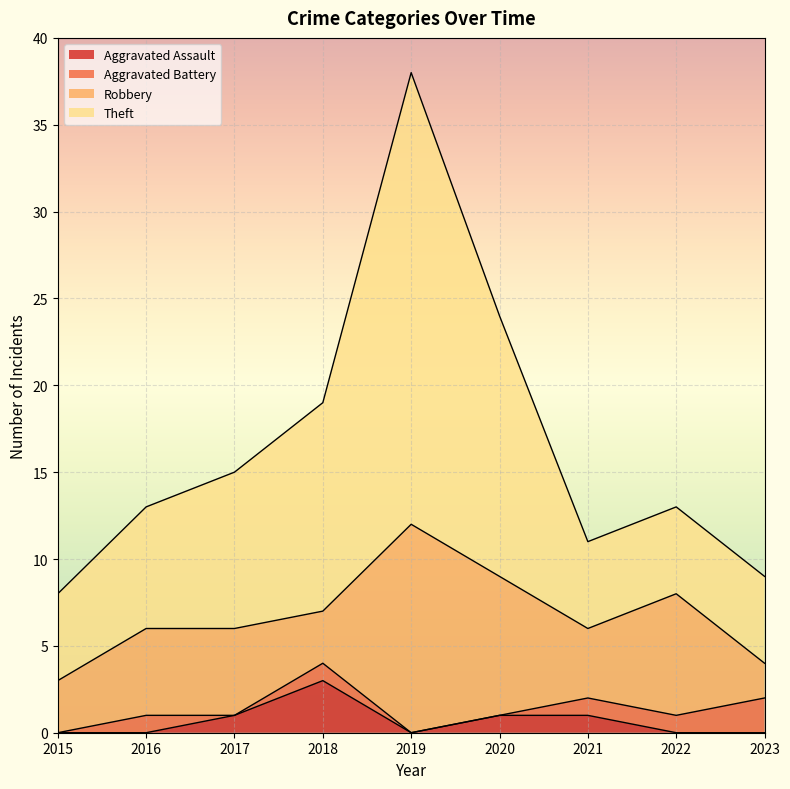

The value of Aggravated Assault at 2016 is 0. True or false?

True